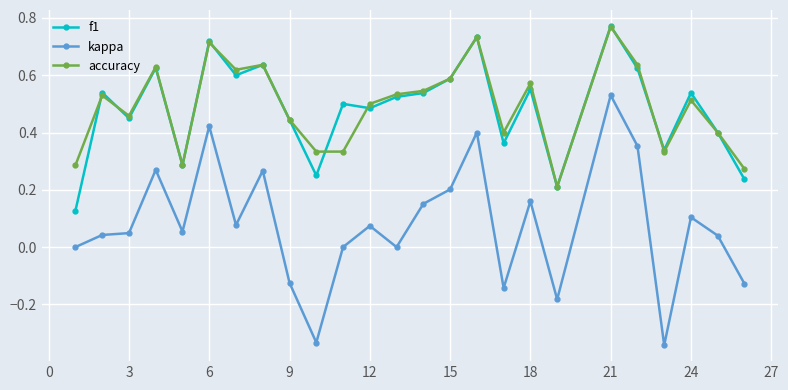

True or false: accuracy has more than 1 points higher than both neighbors.

True